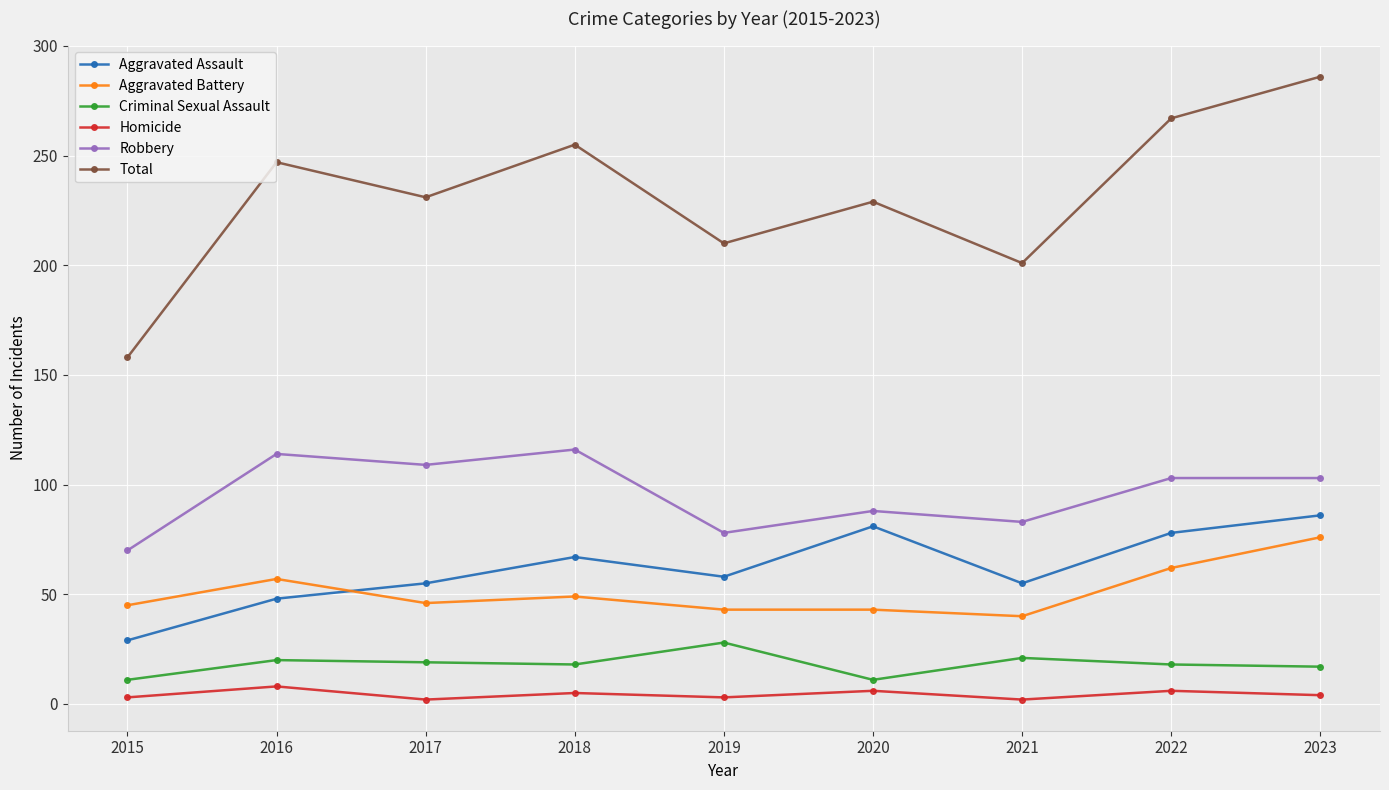

What is the highest value of the Aggravated Assault series?

86